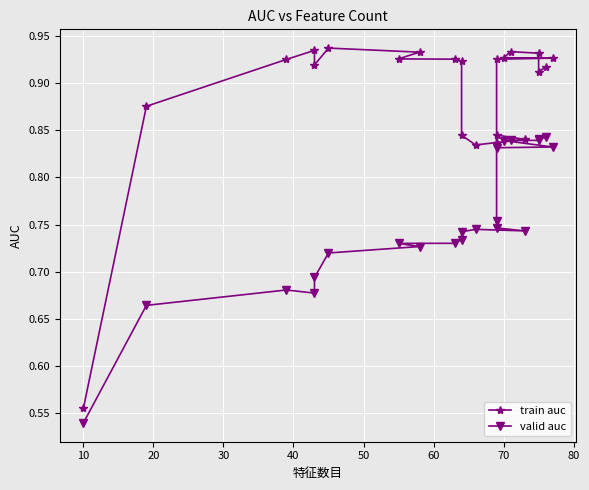

How many series are shown in this chart?

2